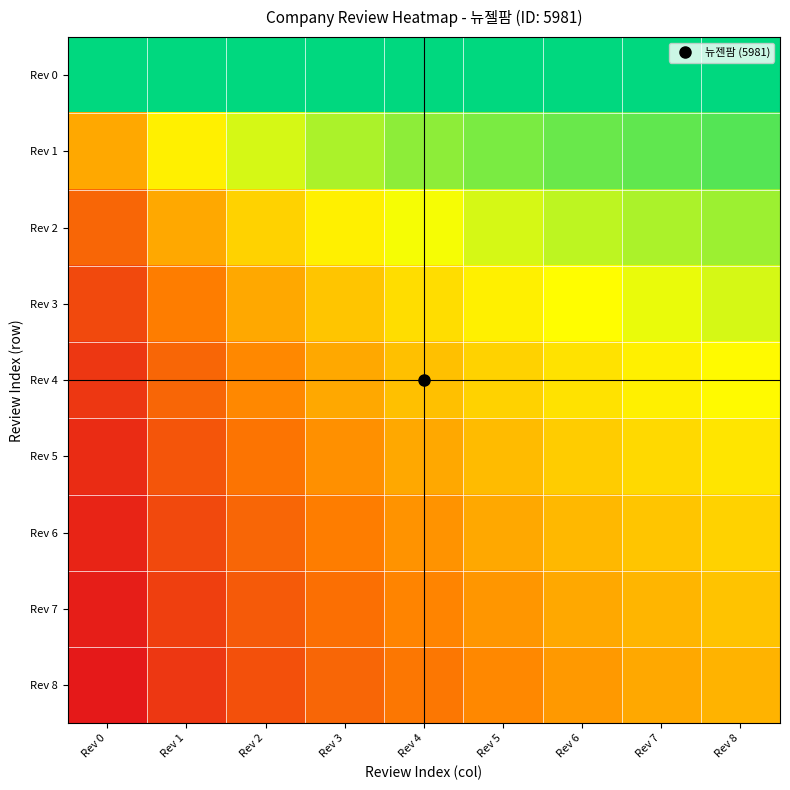

Which has a higher value, Rev 7 or Rev 3?

Rev 7